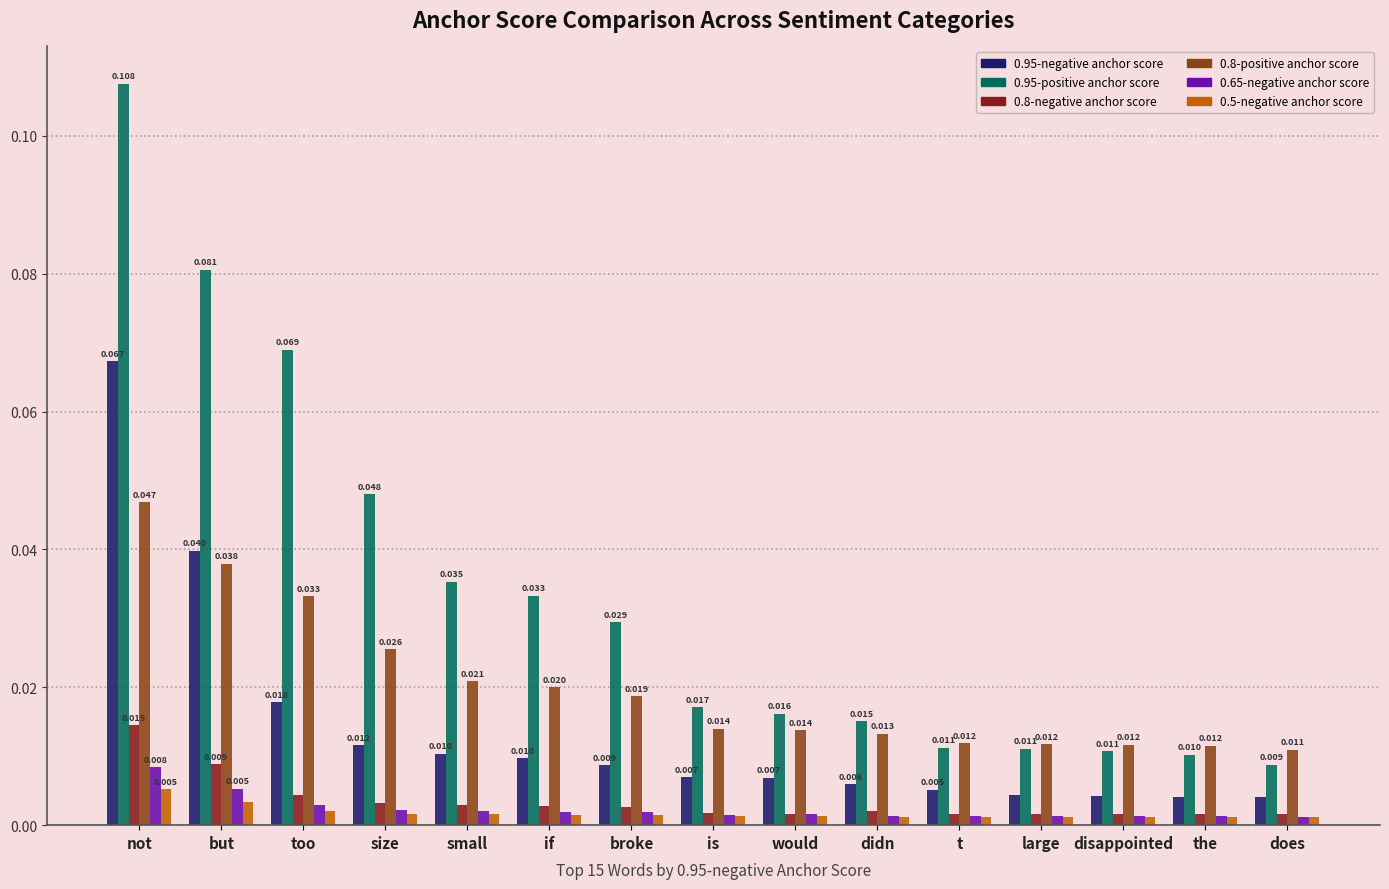

Which category has the highest value in the 0.8-positive anchor score series?

not